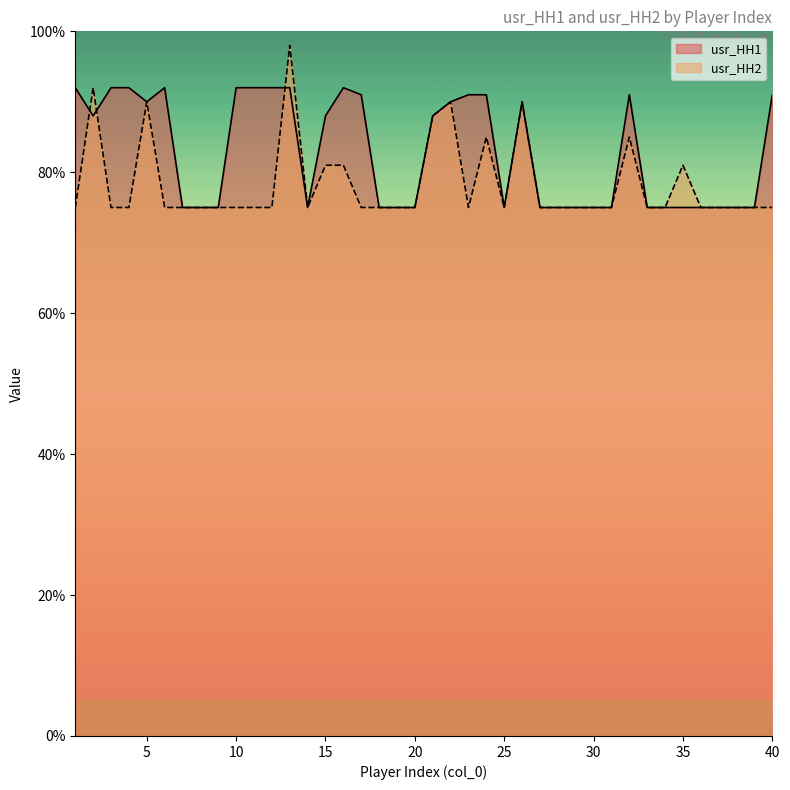

Rank the categories by usr_HH2 value from lowest to highest.

1, 3, 4, 6, 7, 8, 9, 10, 11, 12, 14, 17, 18, 19, 20, 23, 25, 27, 28, 29, 30, 31, 33, 34, 36, 37, 38, 39, 40, 15, 16, 35, 24, 32, 21, 5, 22, 26, 2, 13